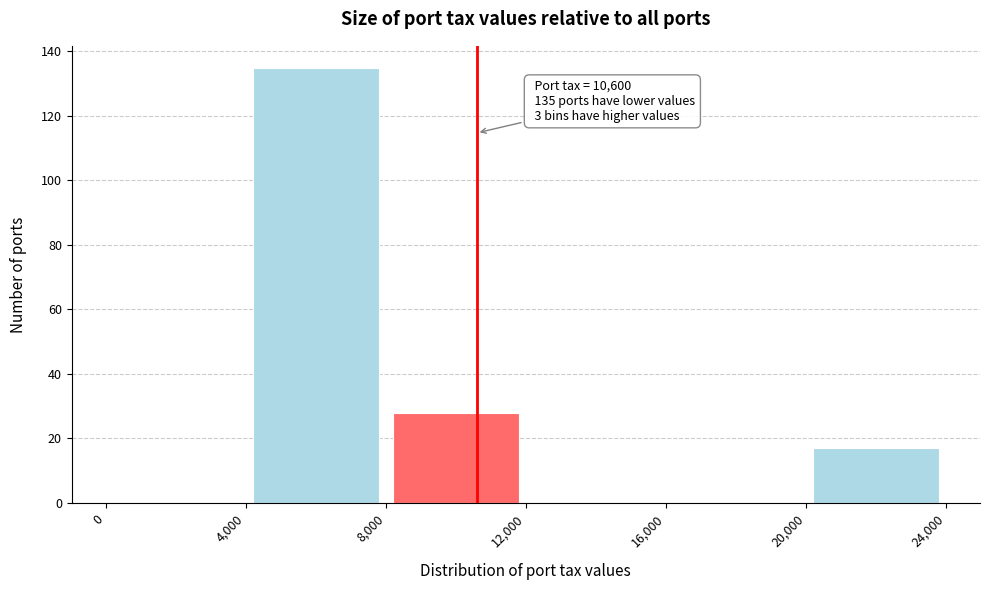

Over which range of the x-axis is the bar tallest?

4,000 to 8,000